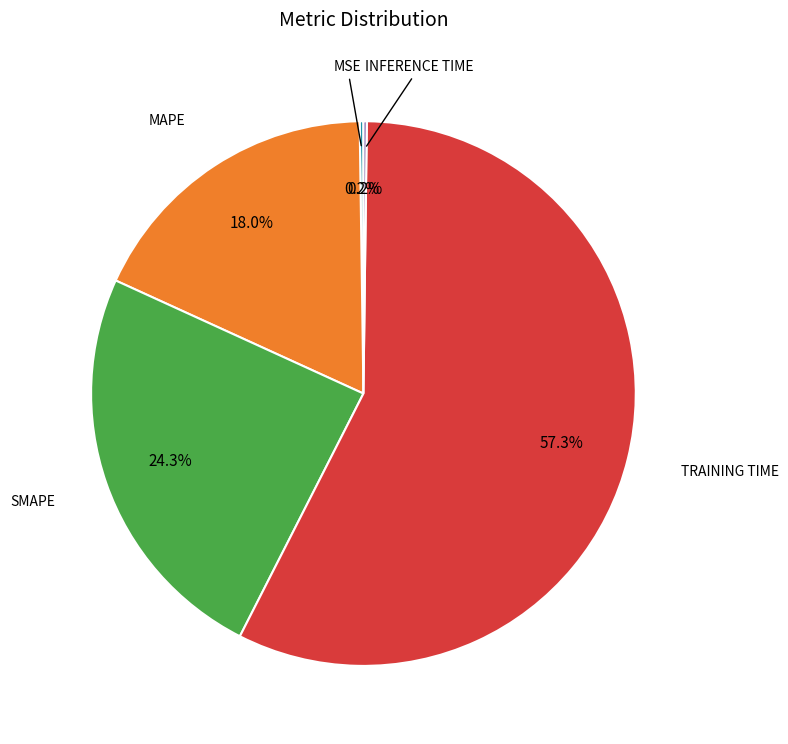

To the nearest percent, what is the average slice percentage?

20%